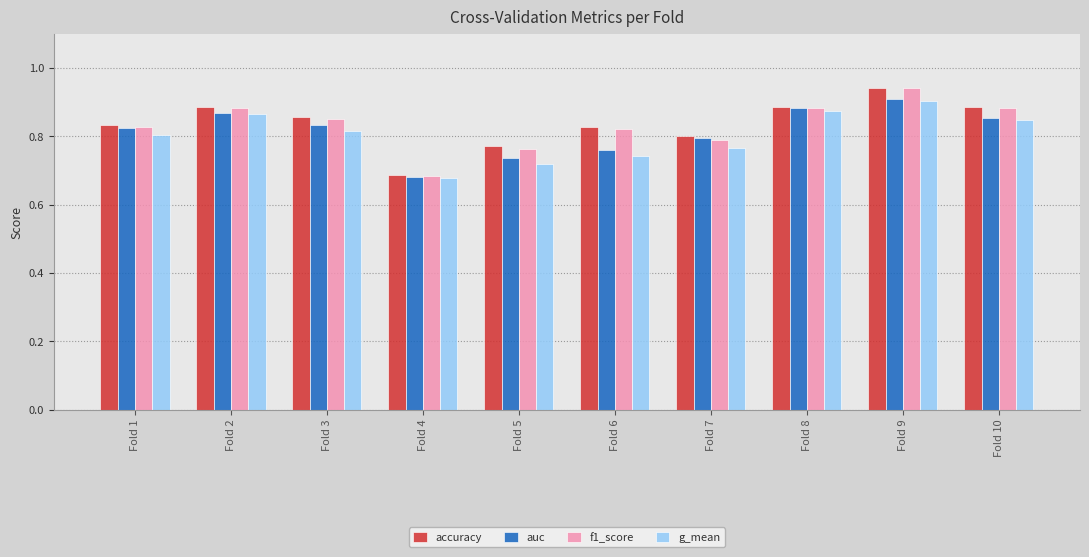

Are the bars horizontal?

No